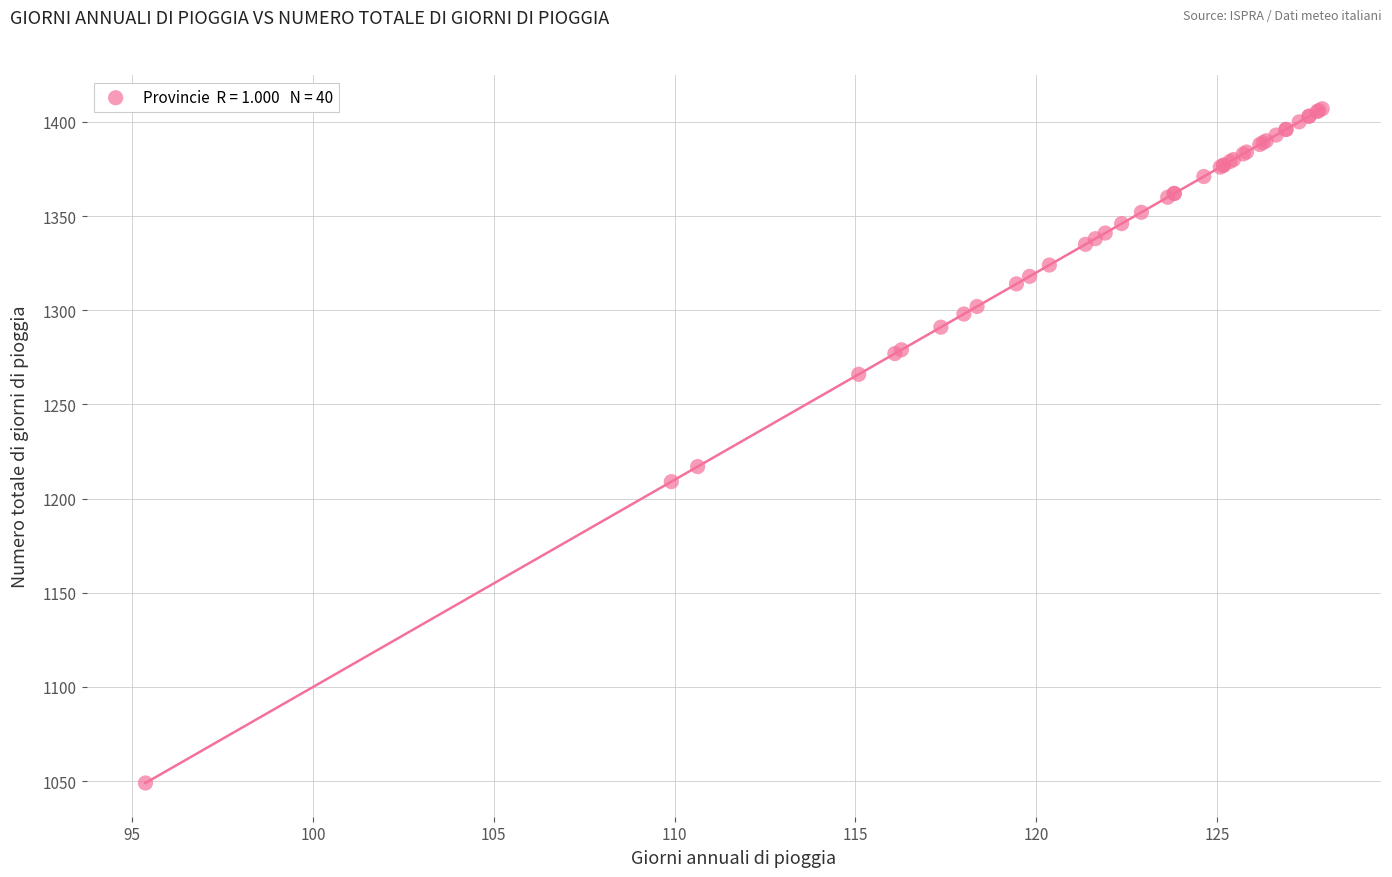

What Y value in the scatter plot is closest to 1227?

1217.0